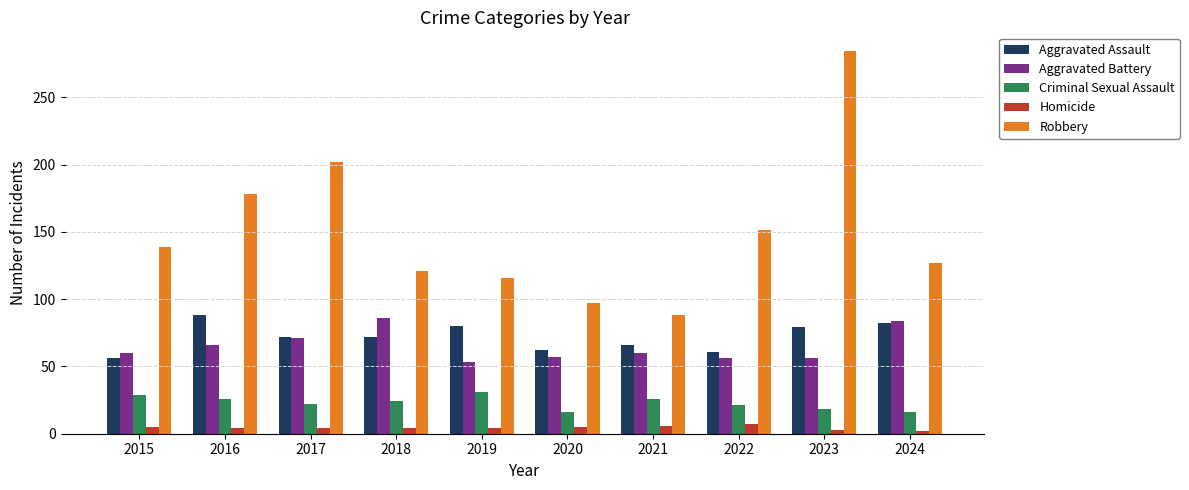

The Robbery series shows 88 at 2021. True or false?

True